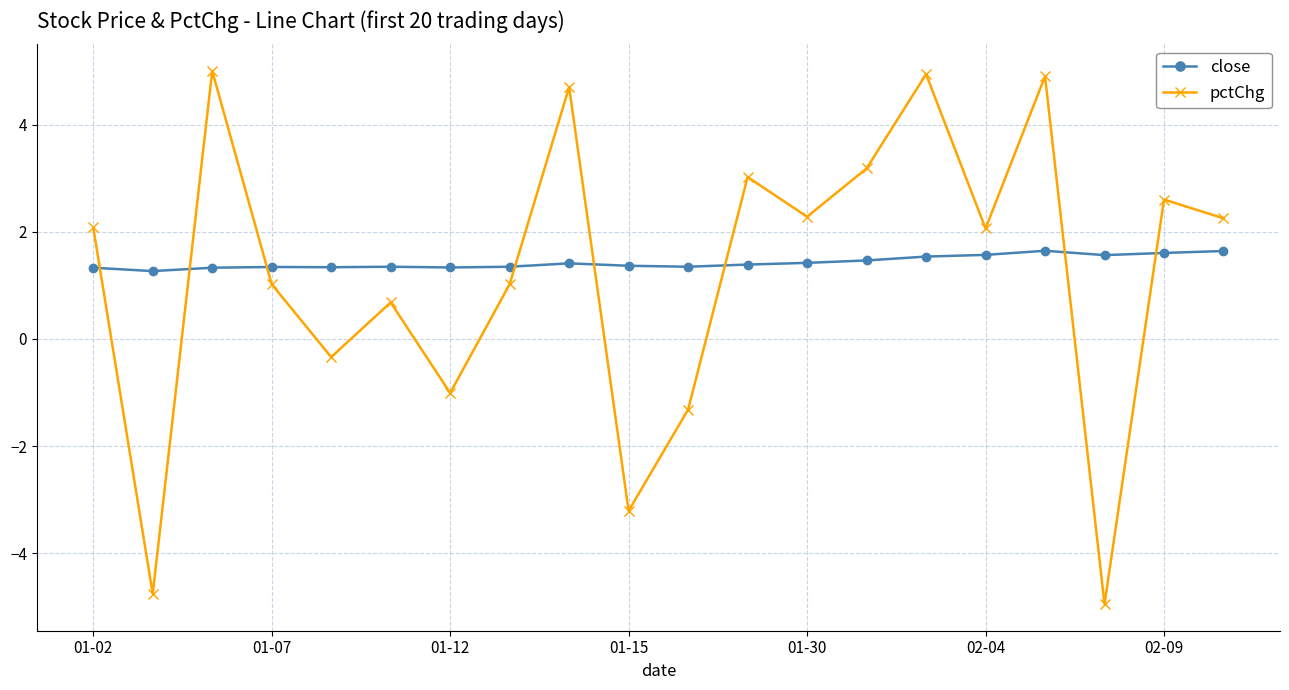

What is the maximum value shown in the chart?

5.0